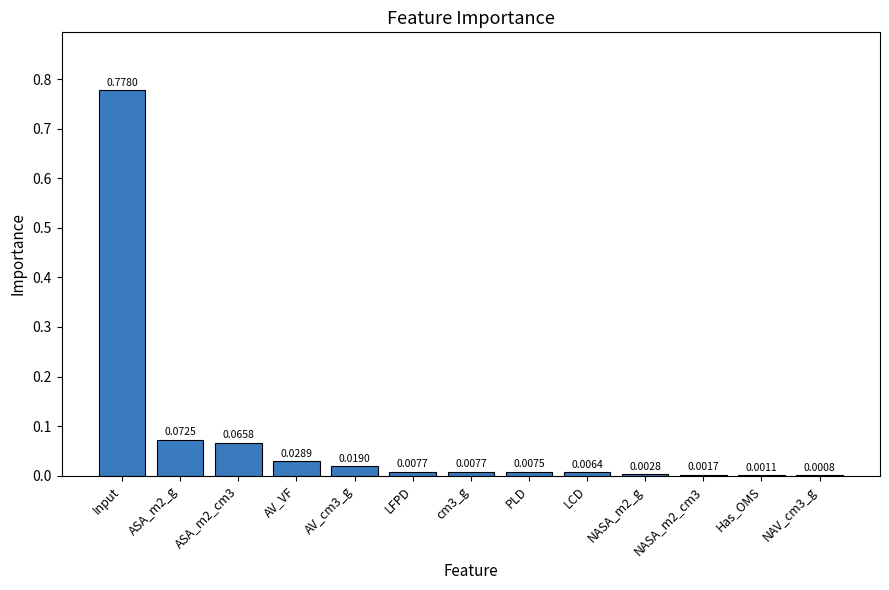

How many data points does each series have?

13